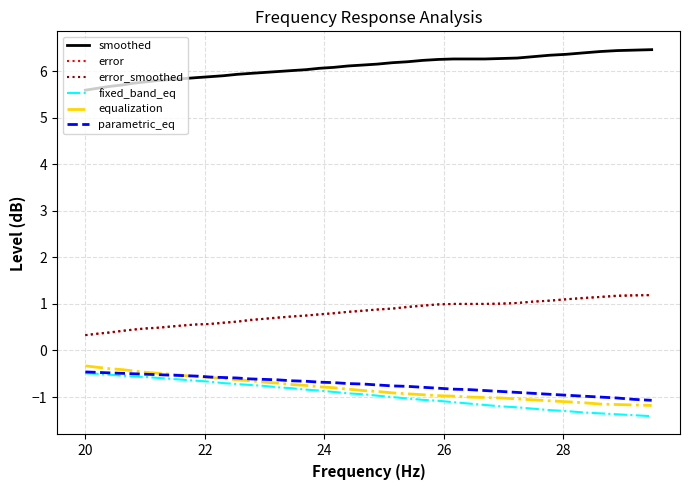

Which series has the largest total across all categories?

smoothed